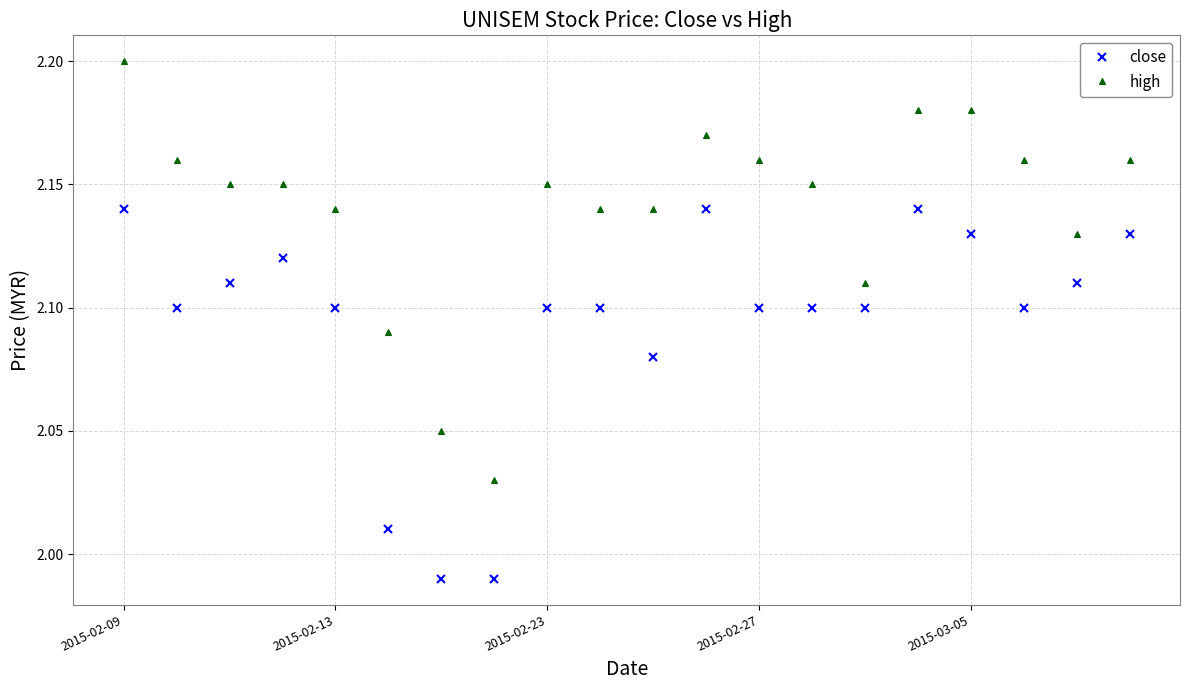

What is the difference between the maximum and minimum values in the close series?

0.2